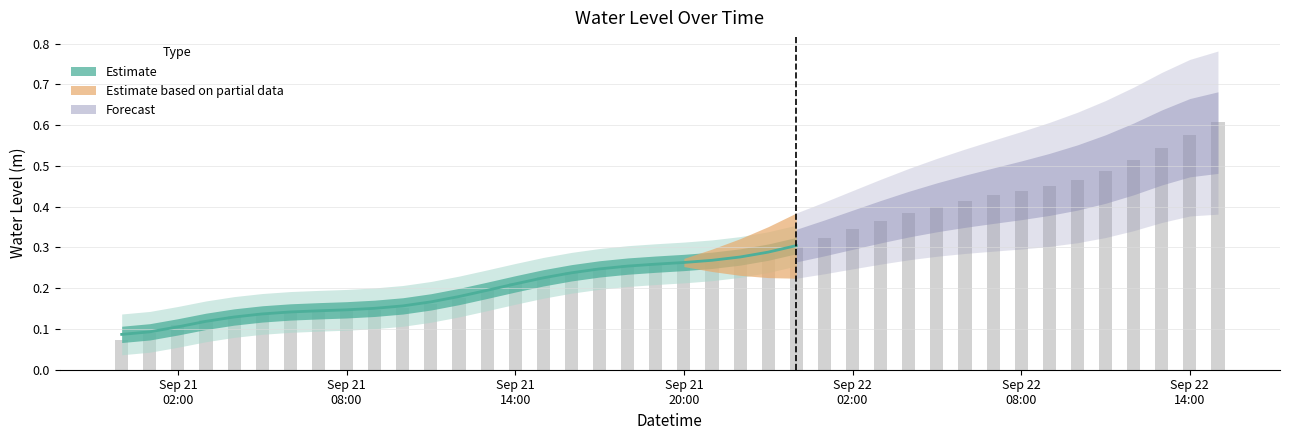

The chart shows a value of 0.4 at 2024-09-22 03:00:00. True or false?

True